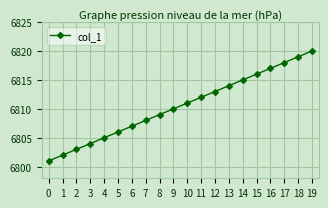

List the labels in order of value, smallest first.

0, 1, 2, 3, 4, 5, 6, 7, 8, 9, 10, 11, 12, 13, 14, 15, 16, 17, 18, 19